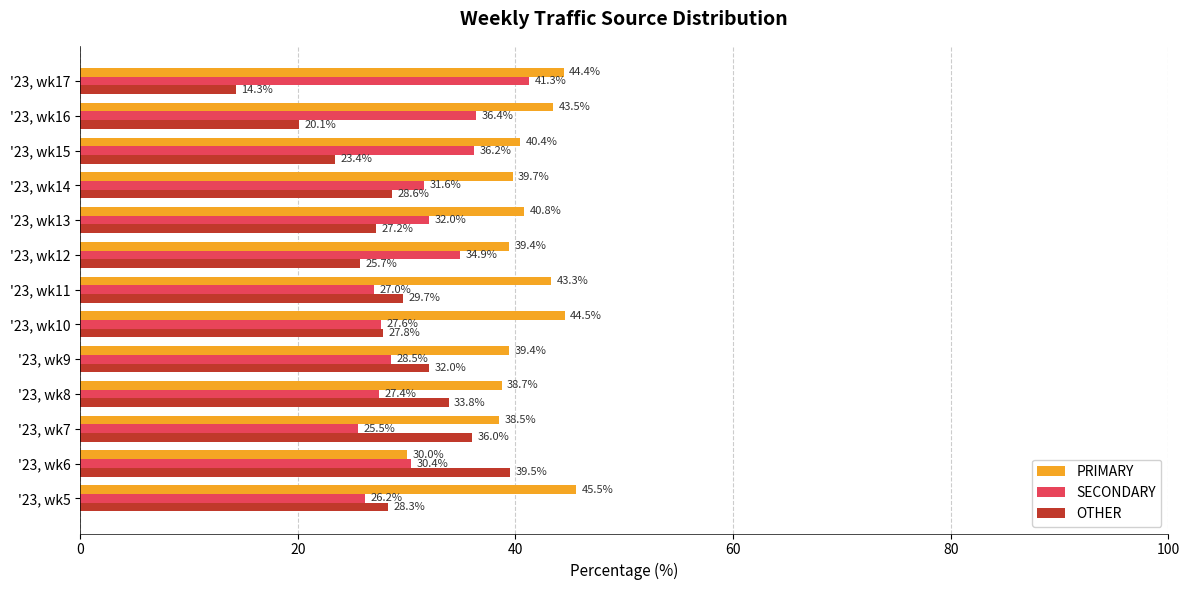

At how many categories does at least one series exceed 17?

13